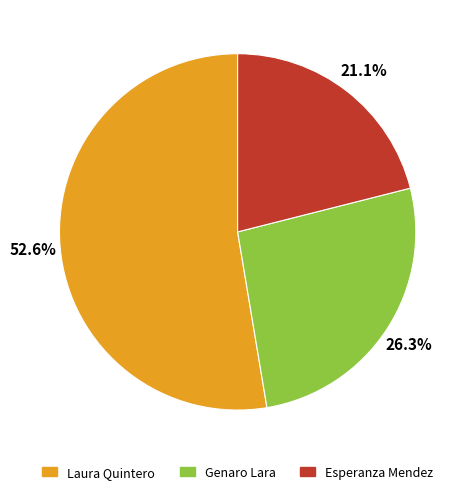

To the nearest percent, what portion does Genaro Lara represent?

26%